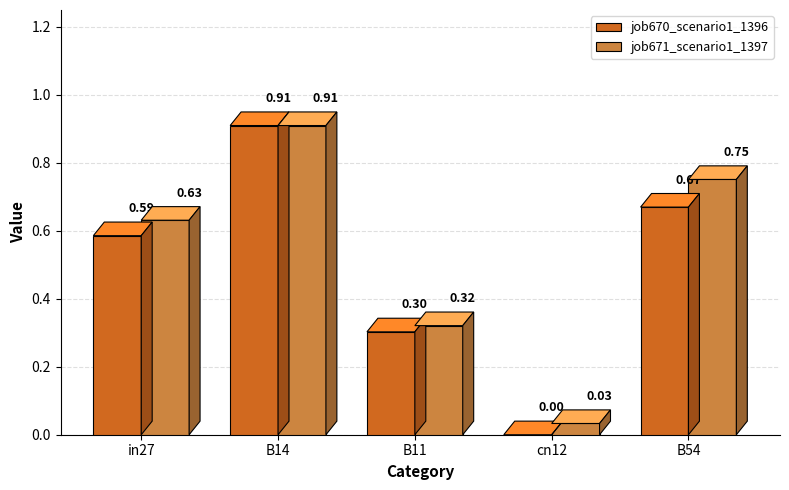

What is the sum of the job671_scenario1_1397 values at in27 and B14?

1.5